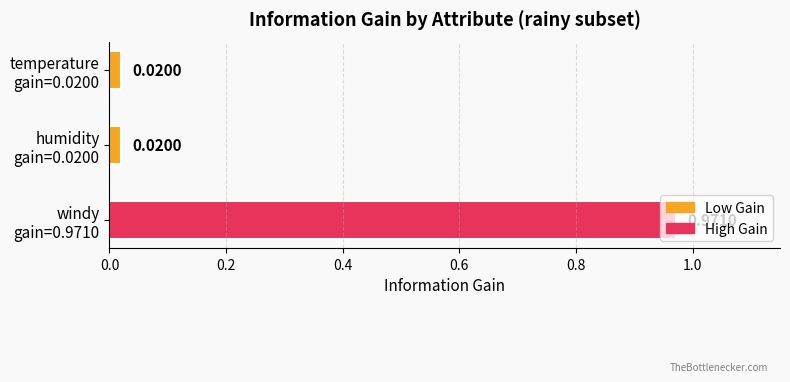

What is the average value?

0.3